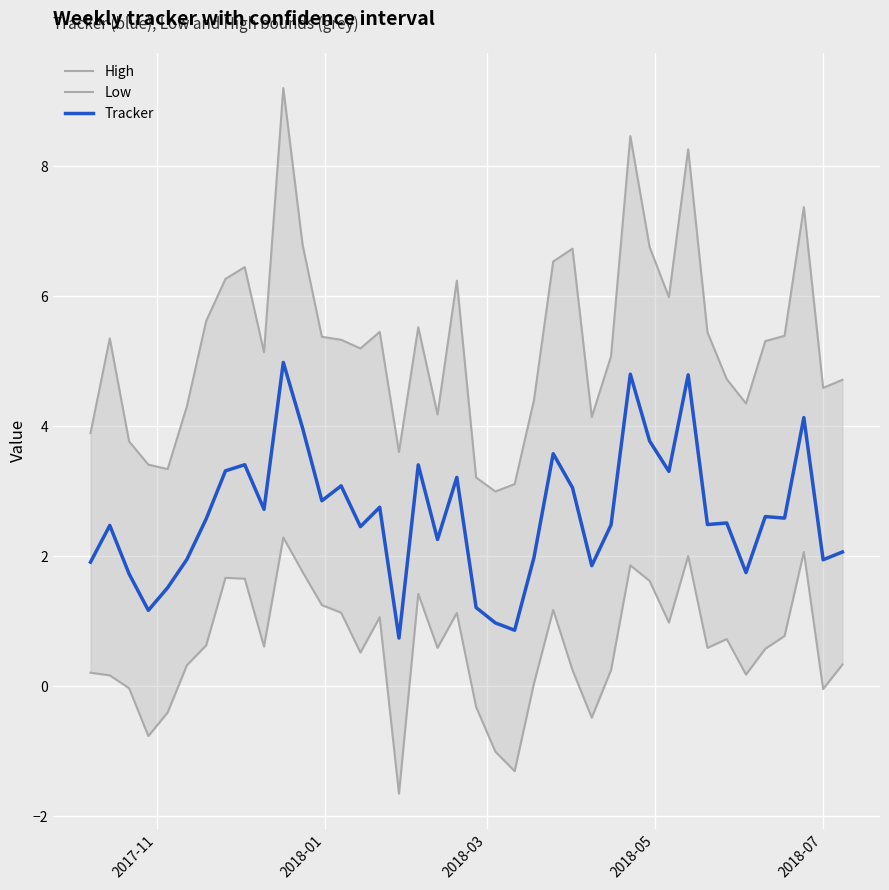

What is the lowest value of the Tracker series?

0.7